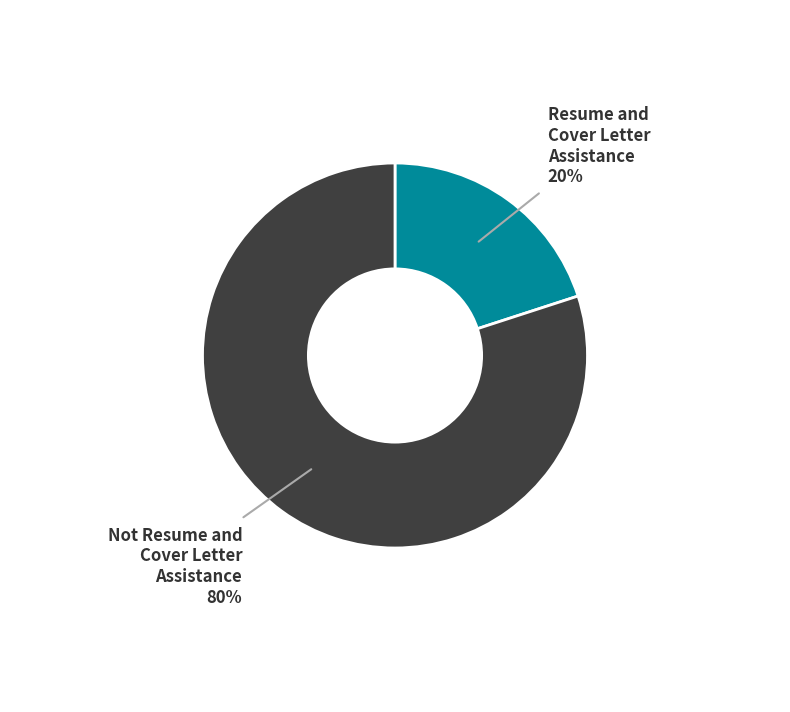

Do Resume and Cover Letter Assistance and Not Resume and Cover Letter Assistance together represent more than half of the pie?

Yes